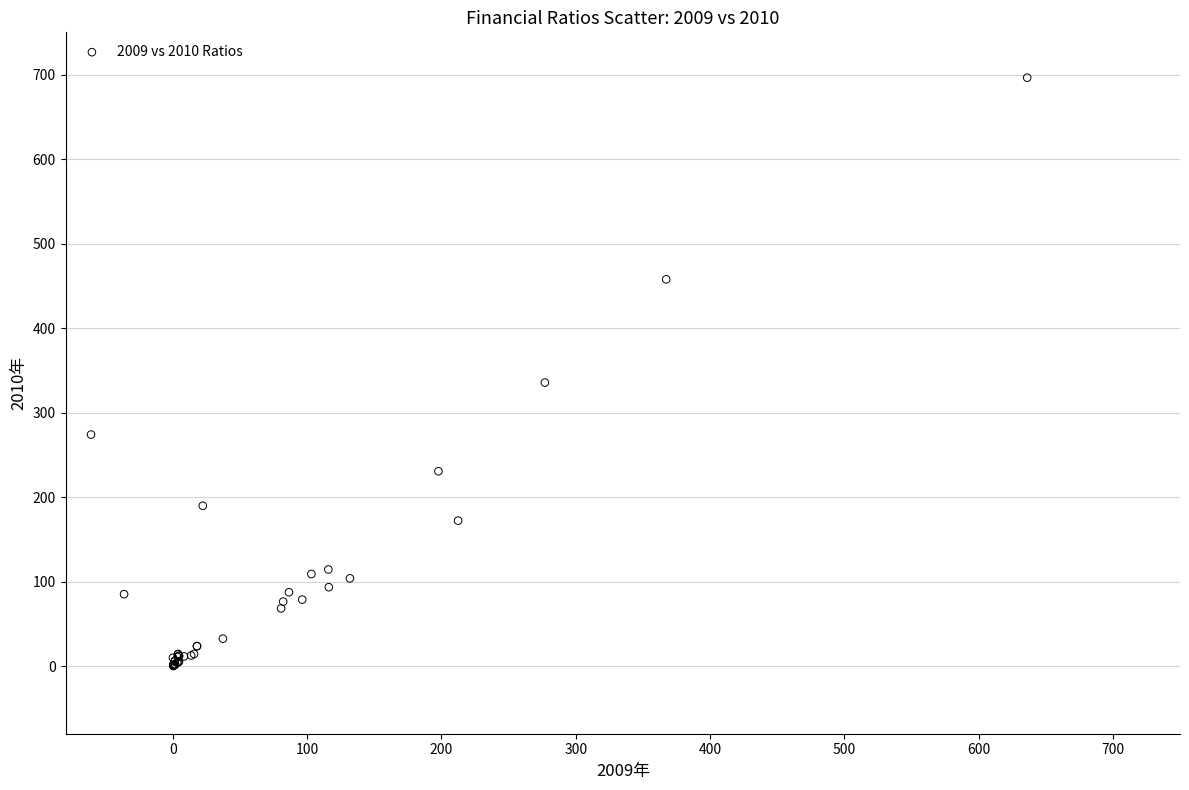

What Y value in the scatter plot is closest to 348?

335.6